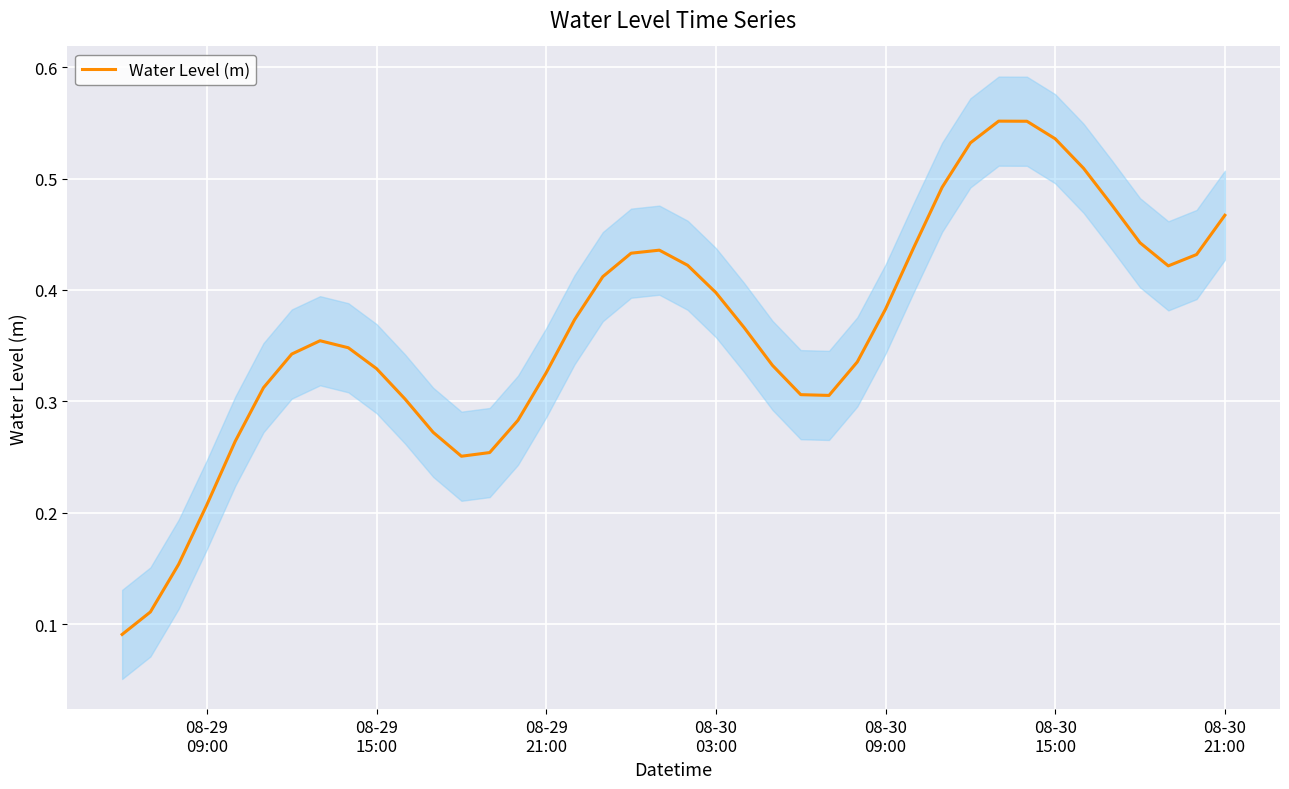

What is the value of the 10th point from the left?

0.3